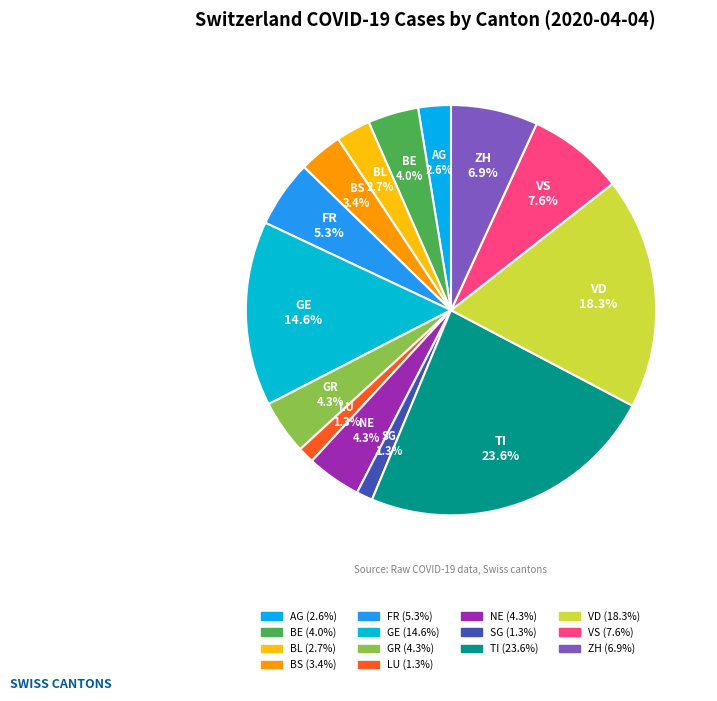

What percentage is the GE slice, to the nearest percent?

15%